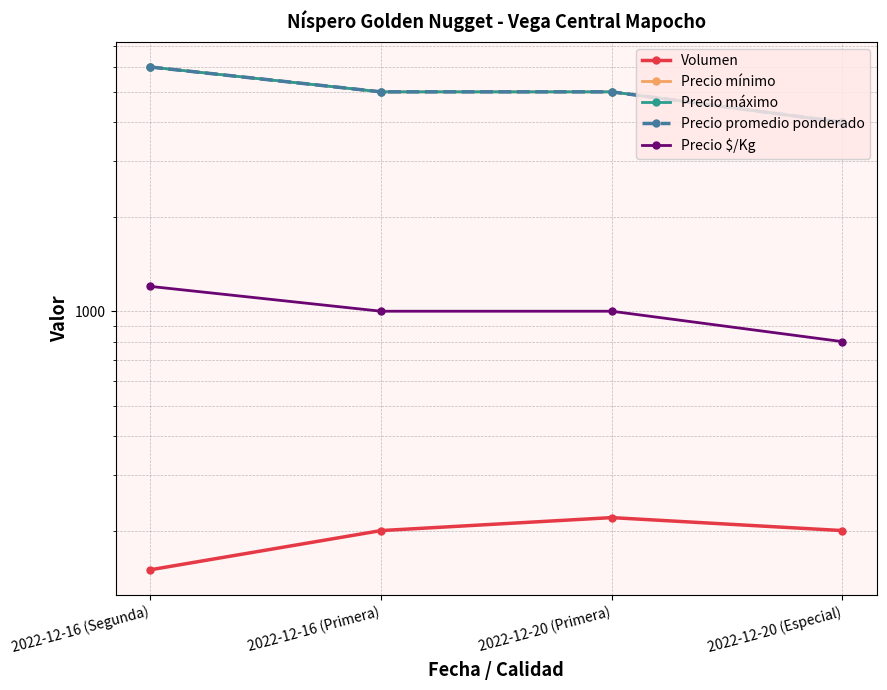

What is the minimum value shown in the chart?

150